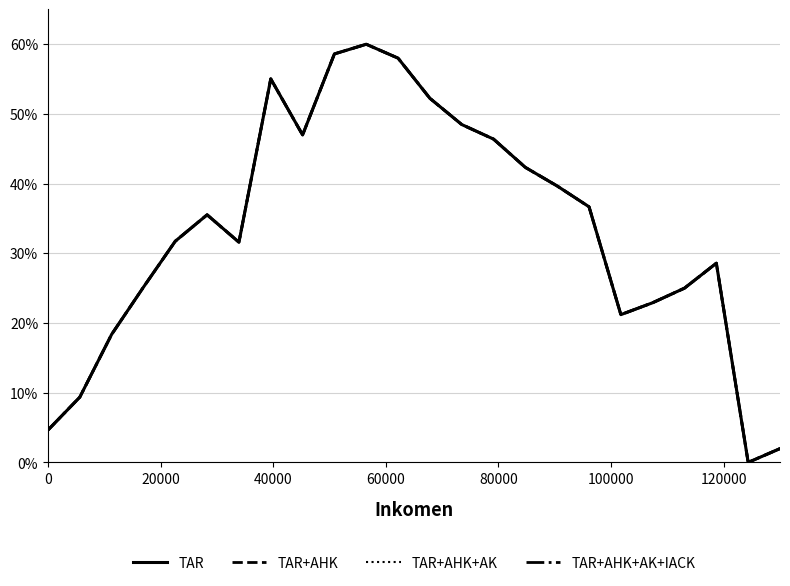

Does the chart display data point markers on the line(s)?

No